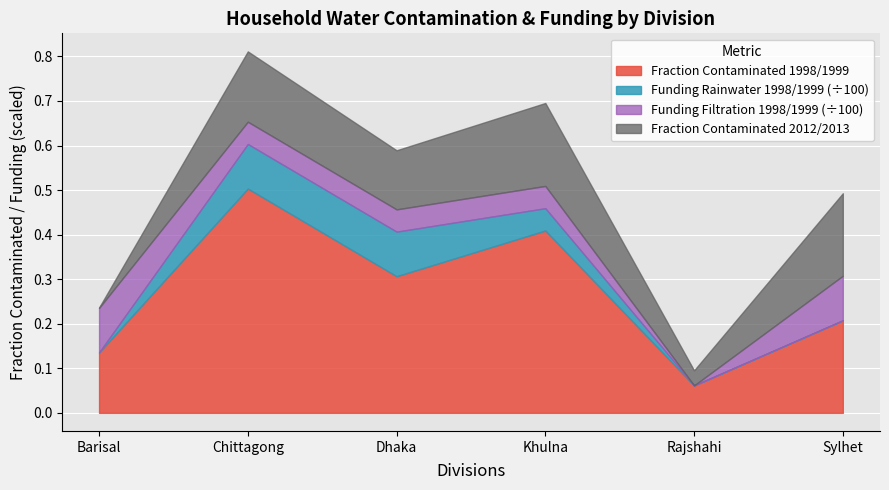

Which category has the lowest value in the Fraction Contaminated 1998/1999 series?

Rajshahi